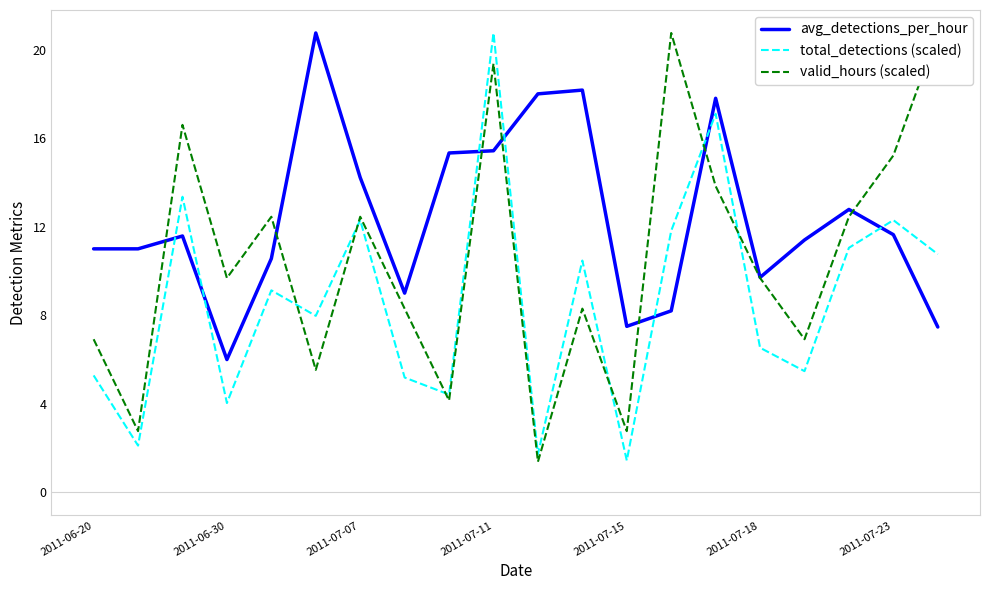

What are all the series names shown in the legend?

avg_detections_per_hour, total_detections (scaled), valid_hours (scaled)